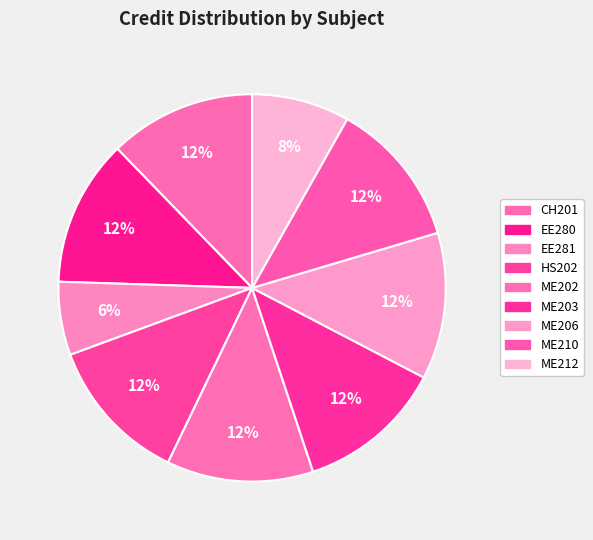

Is there a majority slice in this chart?

No